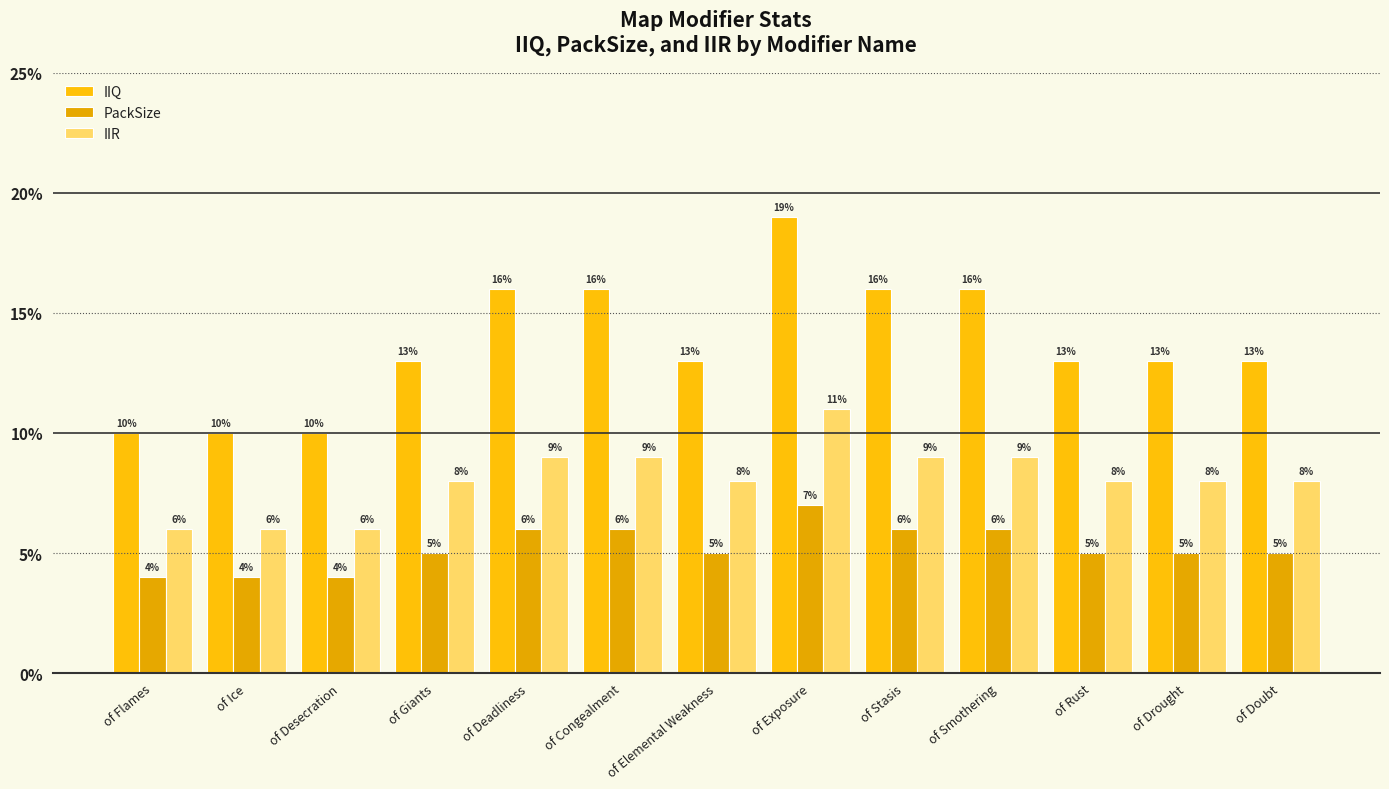

Does the chart contain any negative values?

No